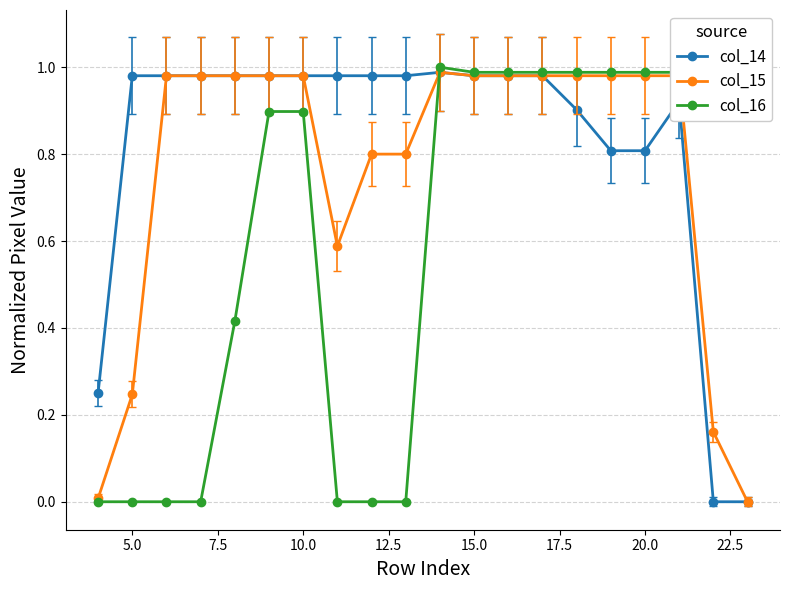

Is this an area chart (filled region under the line)?

No